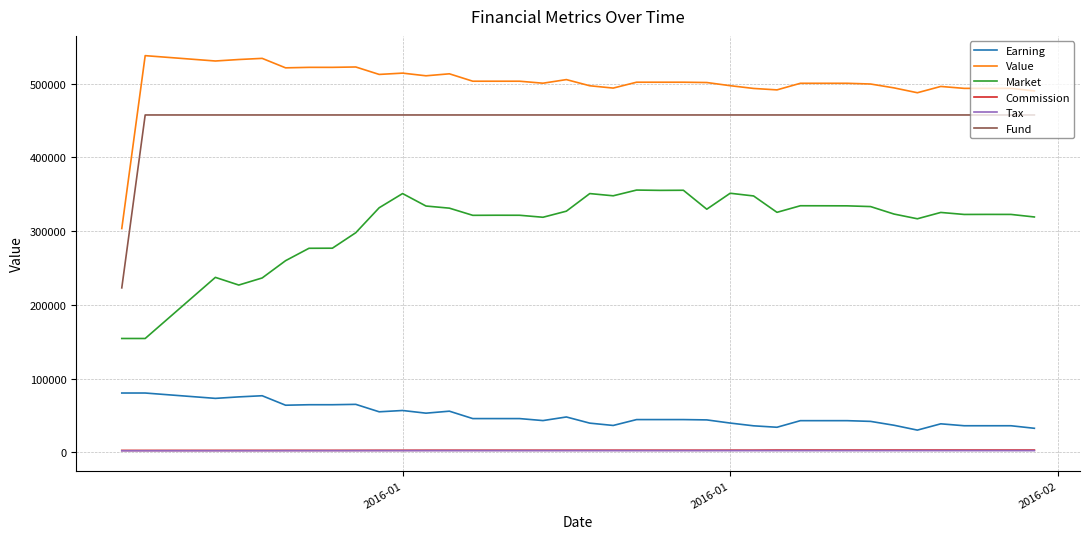

True or false: Value and Earning intersect in this chart.

False